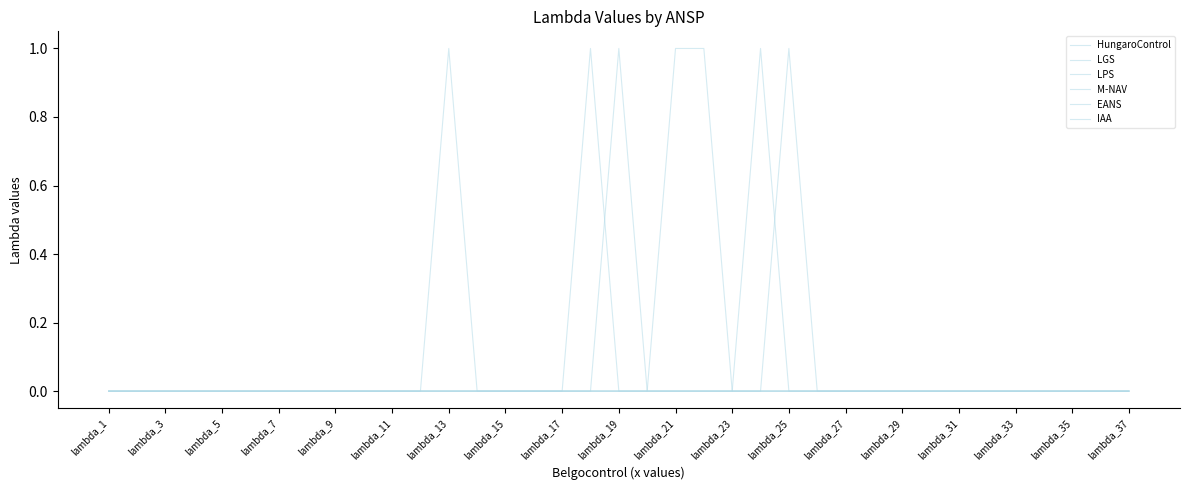

Where is LGS nearest to the value 0?

lambda_1